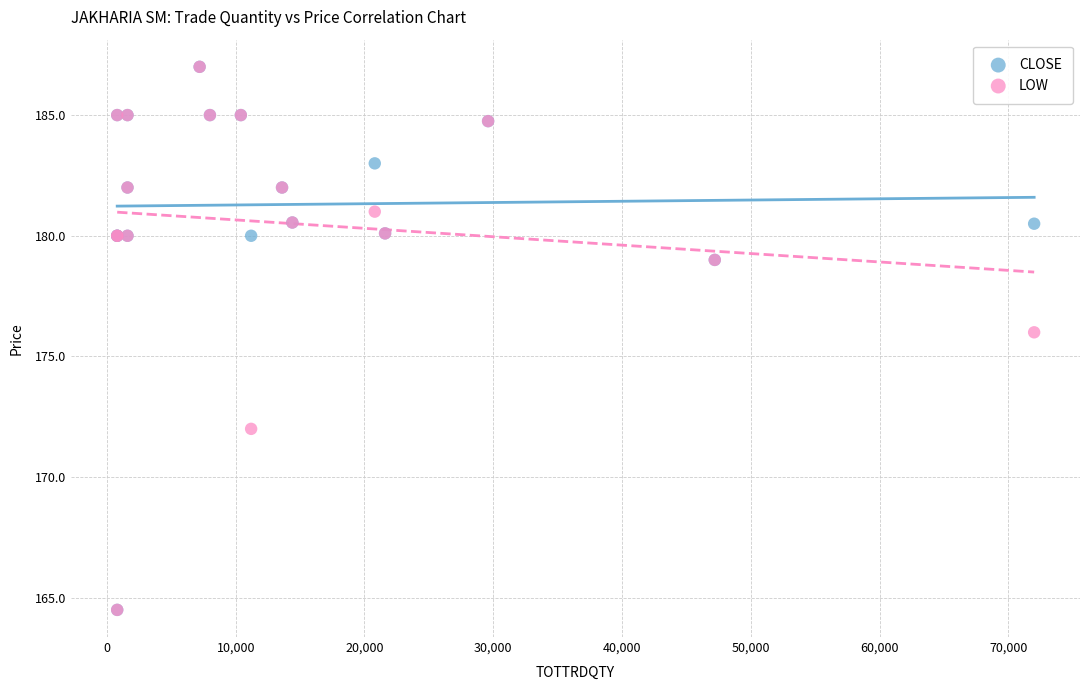

What are all the series names shown in the legend?

CLOSE, LOW